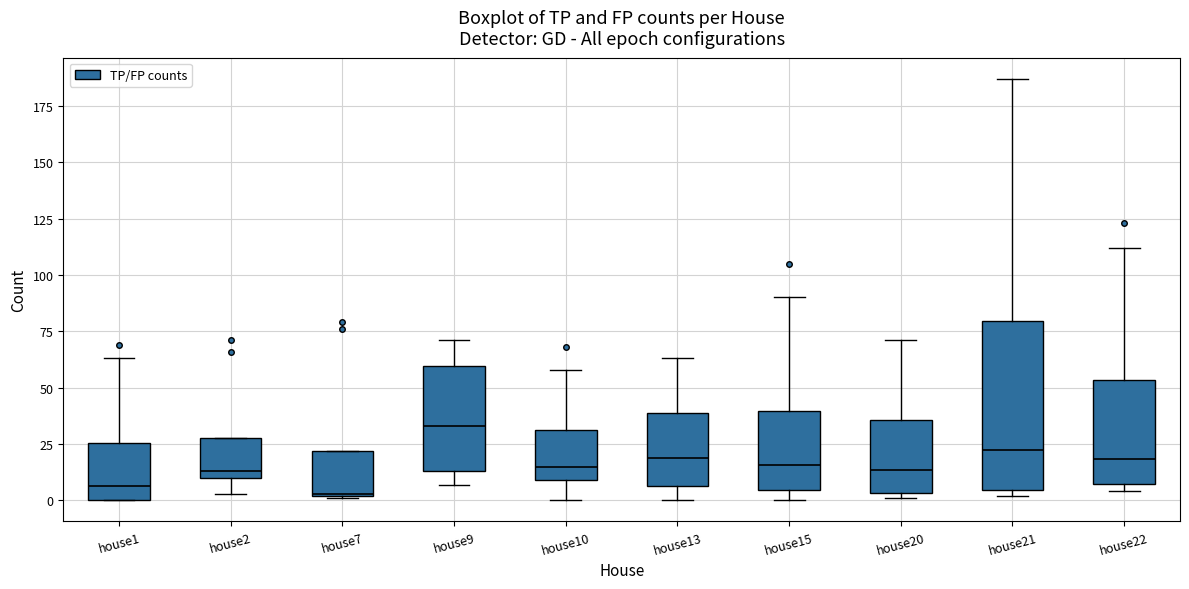

Which box has the highest median line?

house9